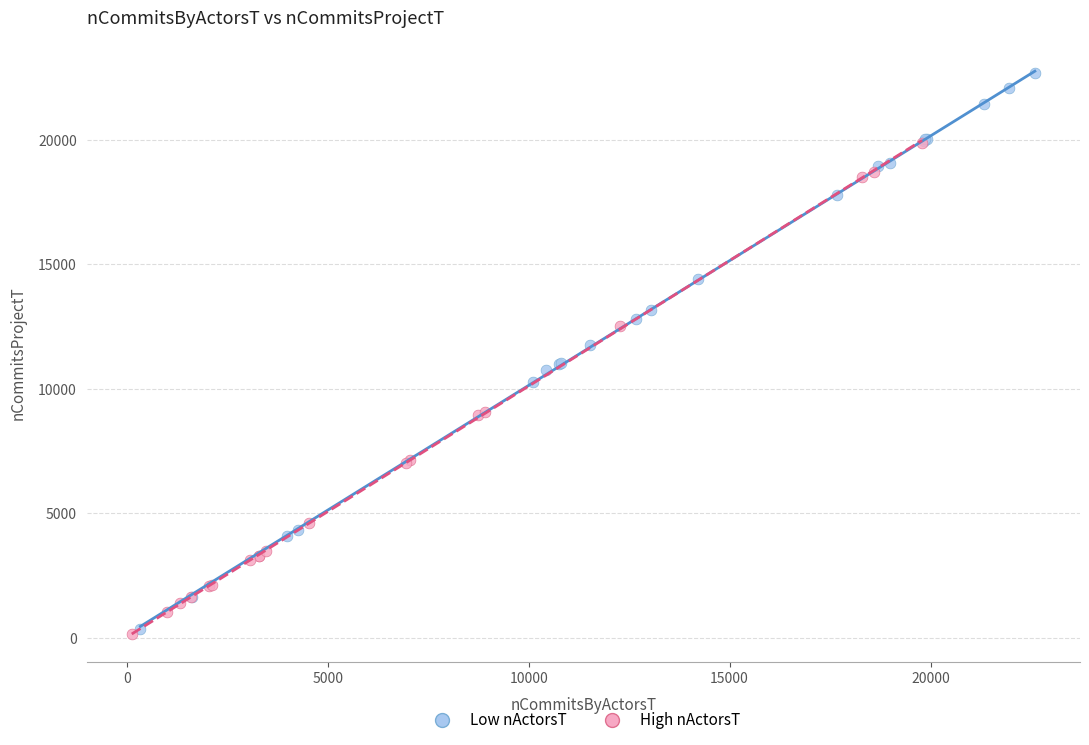

What are all the series names shown in the legend?

Low nActorsT, High nActorsT